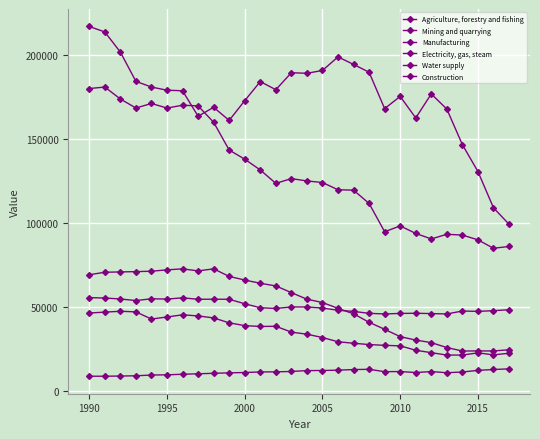

What is the difference between the second highest and second lowest values in the Agriculture, forestry and fishing series?

9587.4